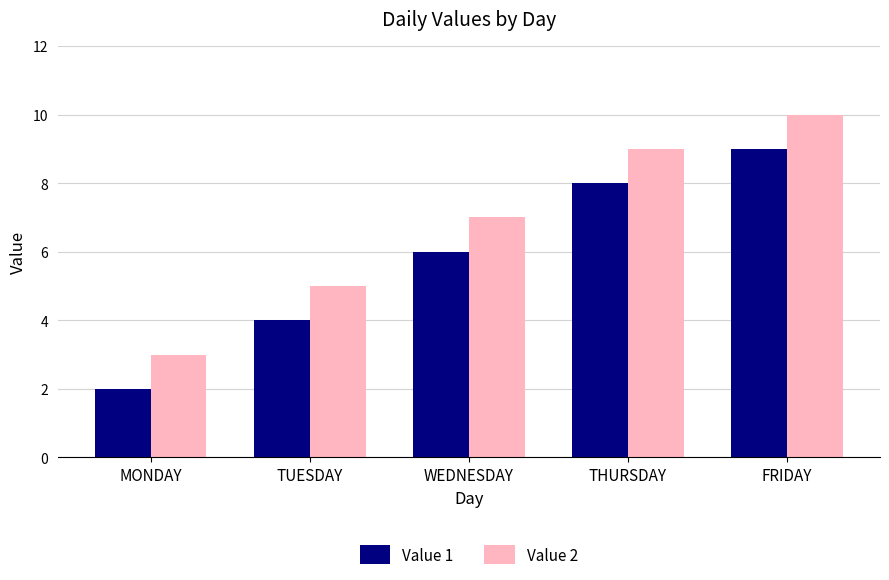

What is the difference between the maximum and second lowest values in the Value 1 series?

5